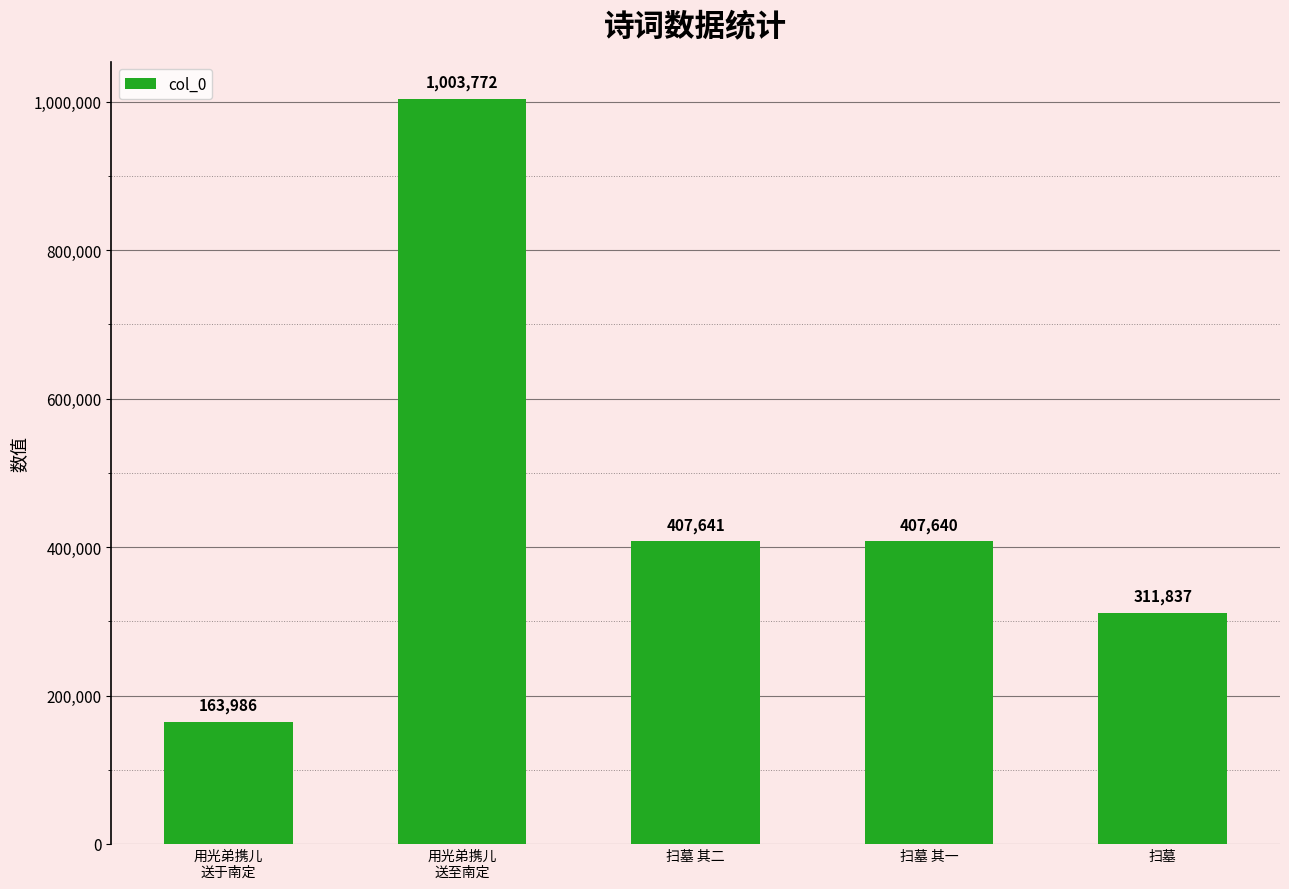

Reading right to left, list all the values displayed in this chart.

扫墓=311837	扫墓 其一=407640	扫墓 其二=407641	用光弟携儿
送至南定=1003772	用光弟携儿
送于南定=163986